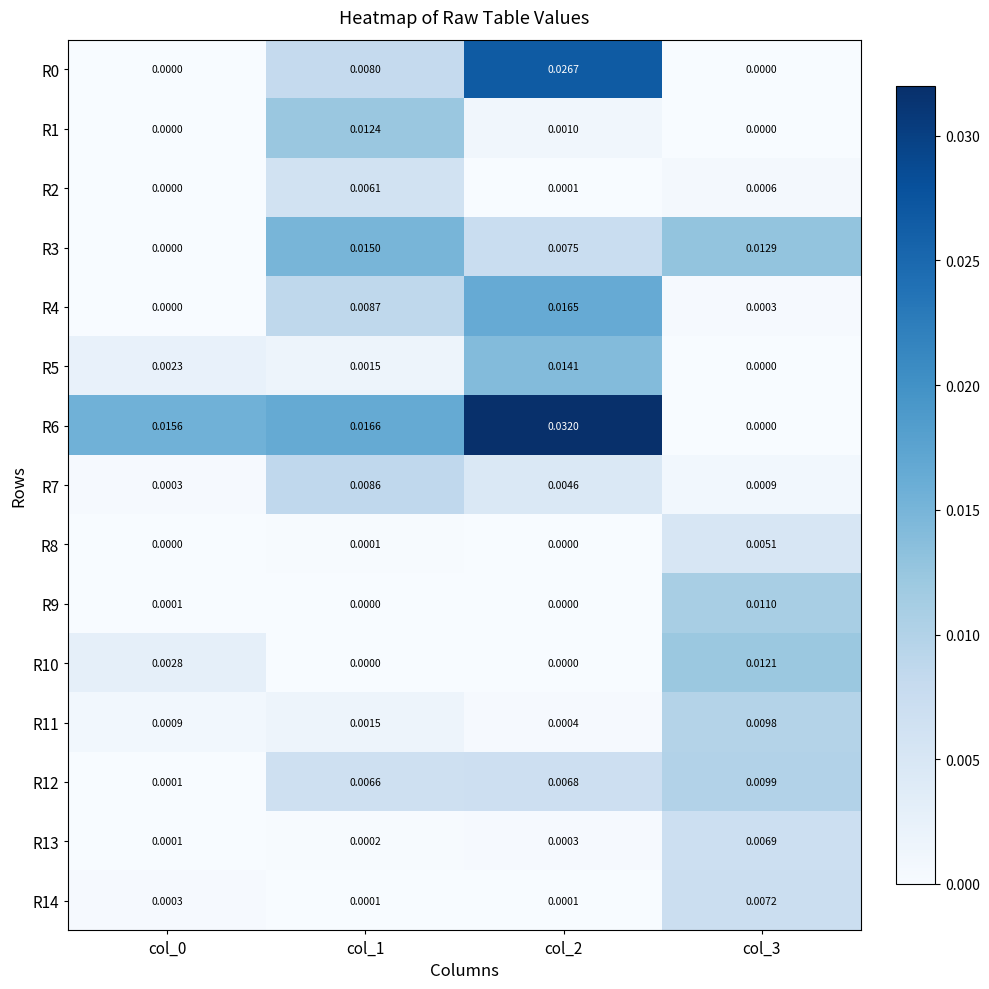

At which category is the sum across all series the highest?

col_2